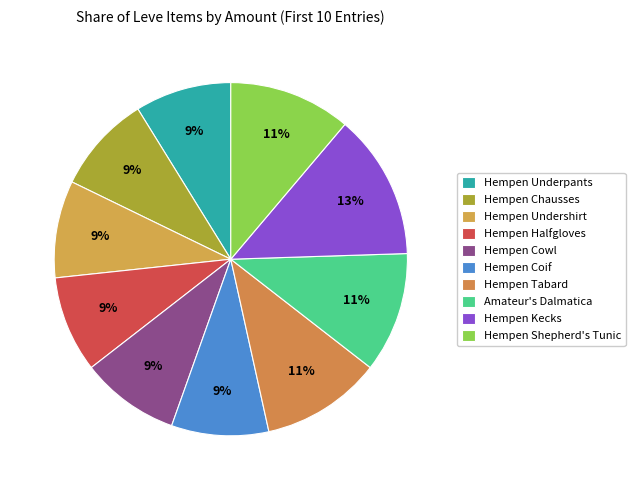

True or false: Hempen Tabard accounts for 11% of the total.

True